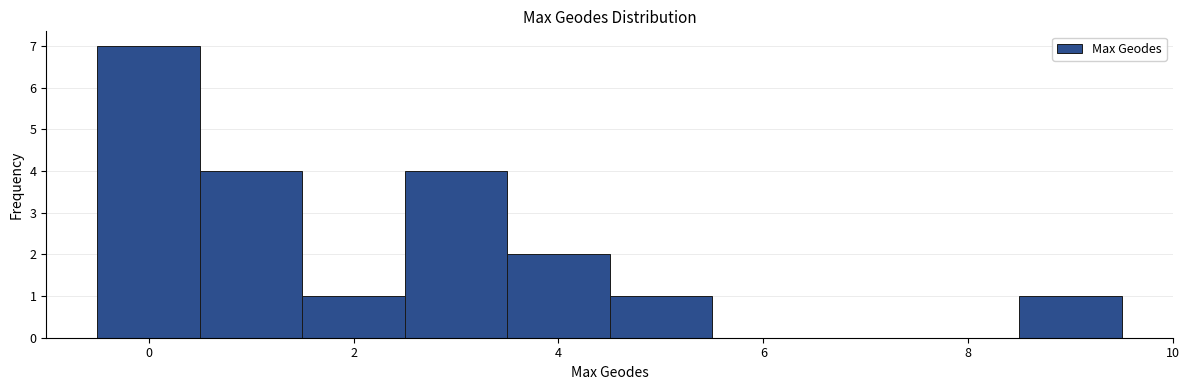

Over which range of the x-axis is the bar tallest?

-0.5 to 0.5